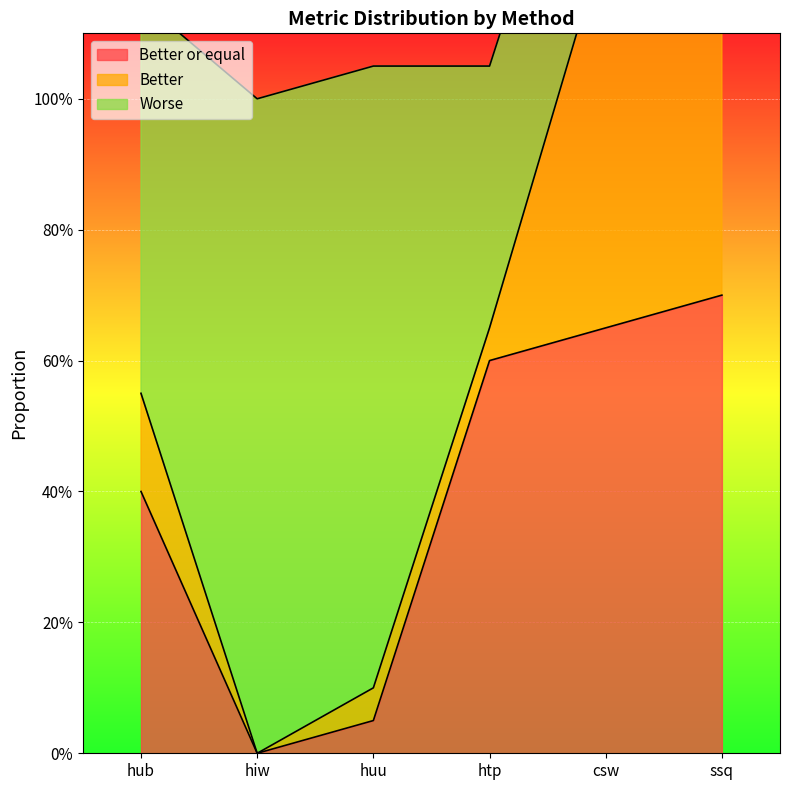

What is the difference between the maximum and minimum values in the Better series?

0.6